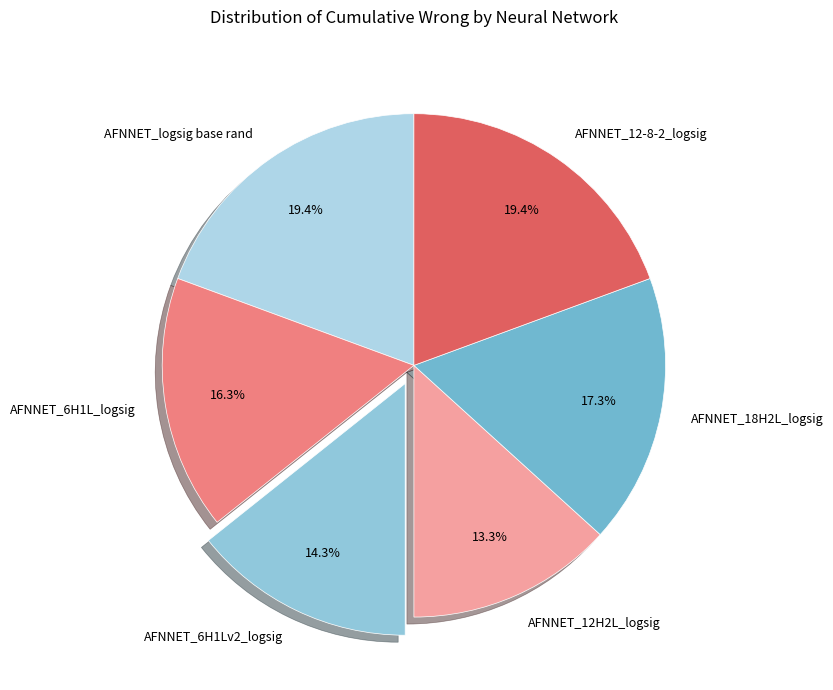

Which has a higher value, AFNNET_6H1Lv2_logsig or AFNNET_12-8-2_logsig?

AFNNET_12-8-2_logsig